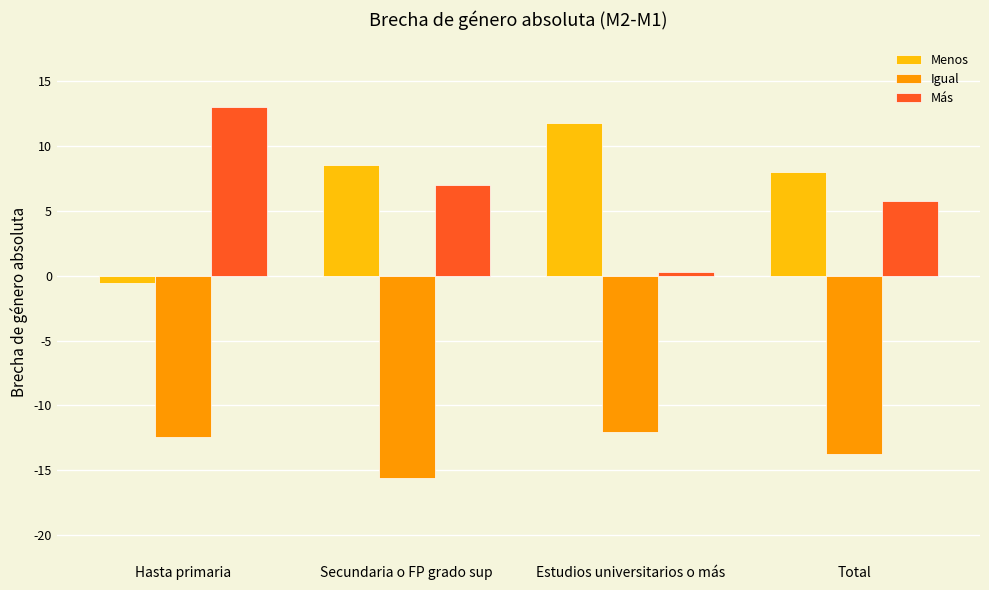

How many data points does each series have?

4